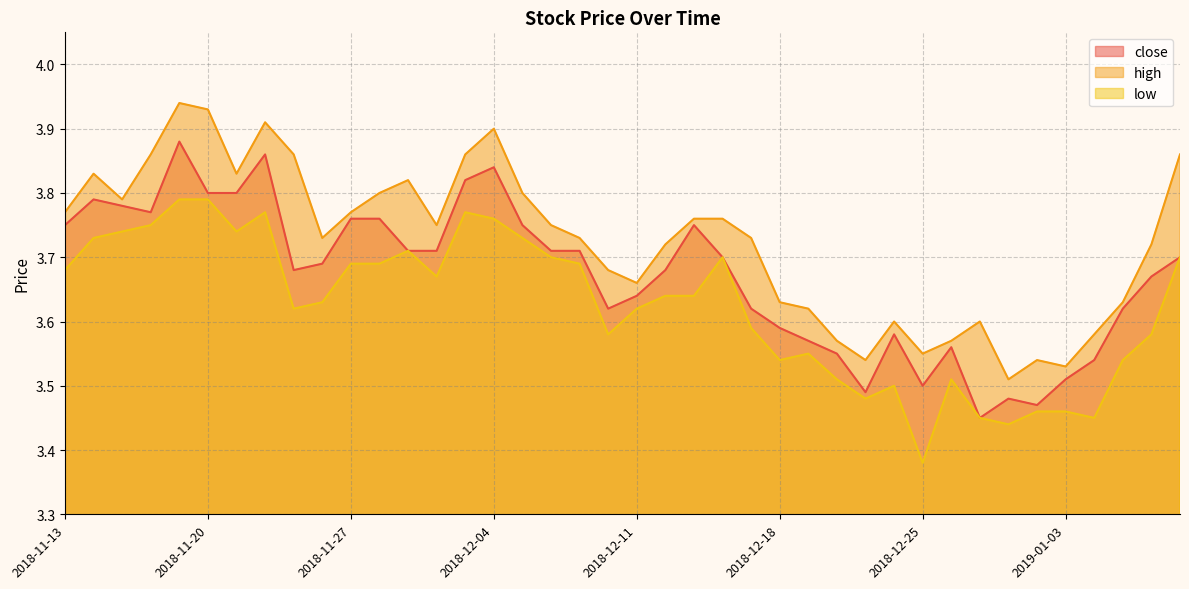

What is the difference between the maximum and minimum values in the close series?

0.4